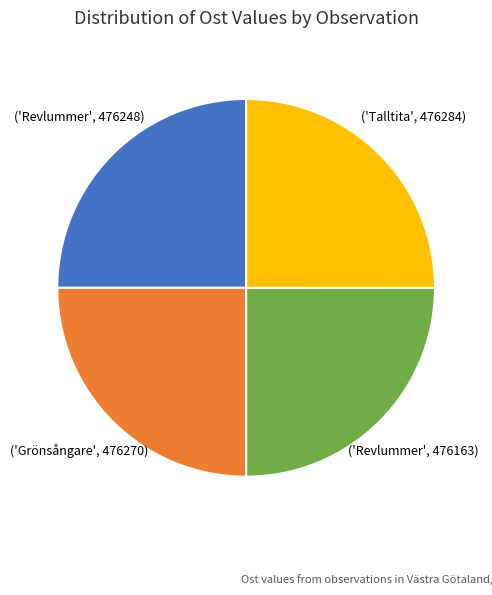

Is there any slice that represents more than half of the pie?

No